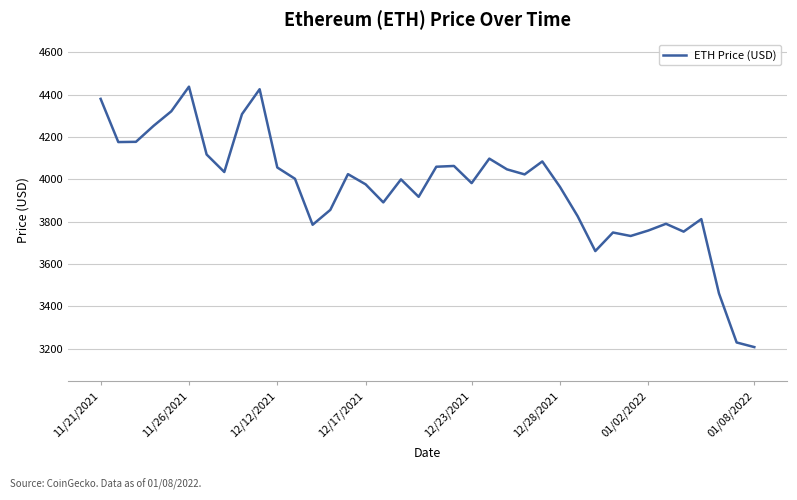

What is the greatest value displayed?

4437.7